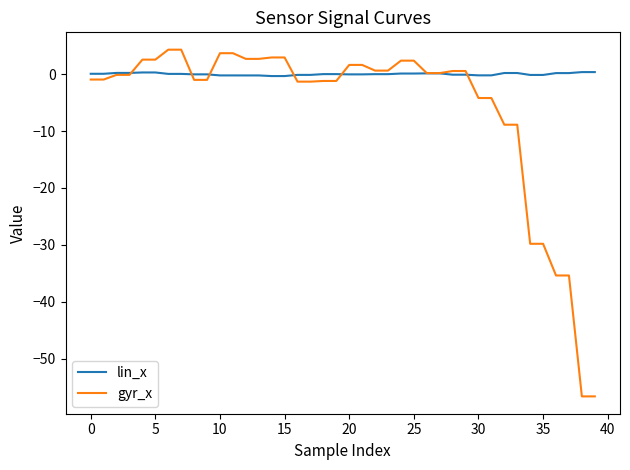

Which series has the largest range (max minus min)?

gyr_x